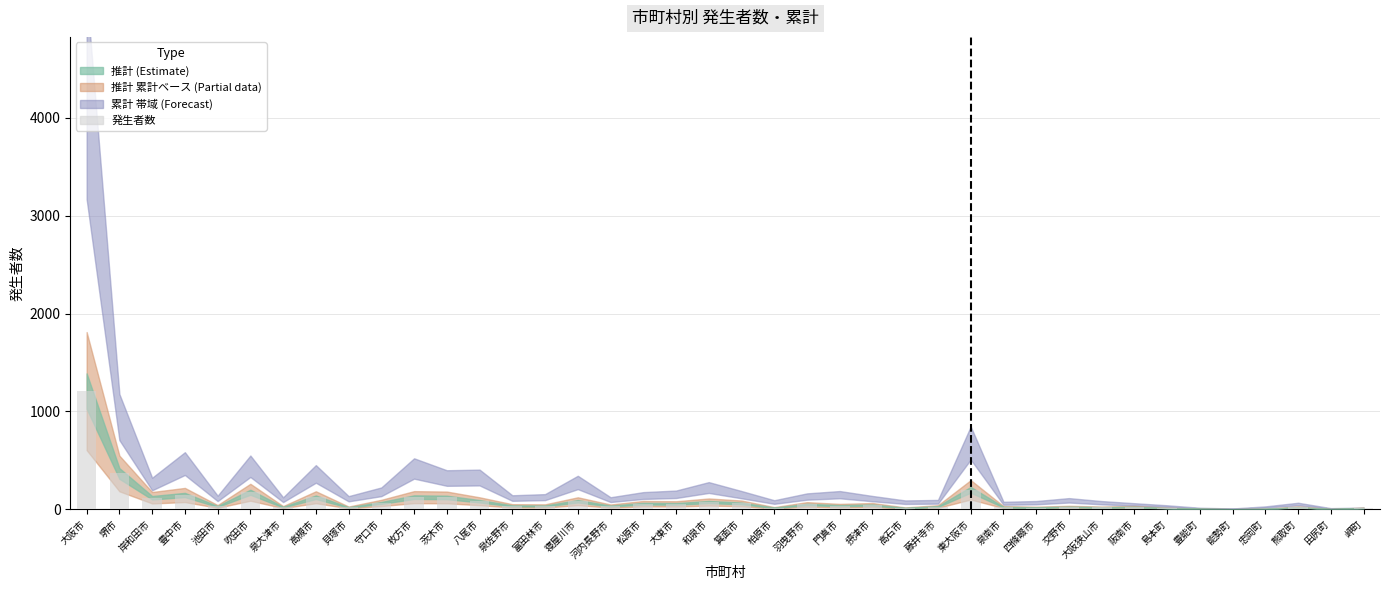

Is it true that the value at 堺市 is 365?

True